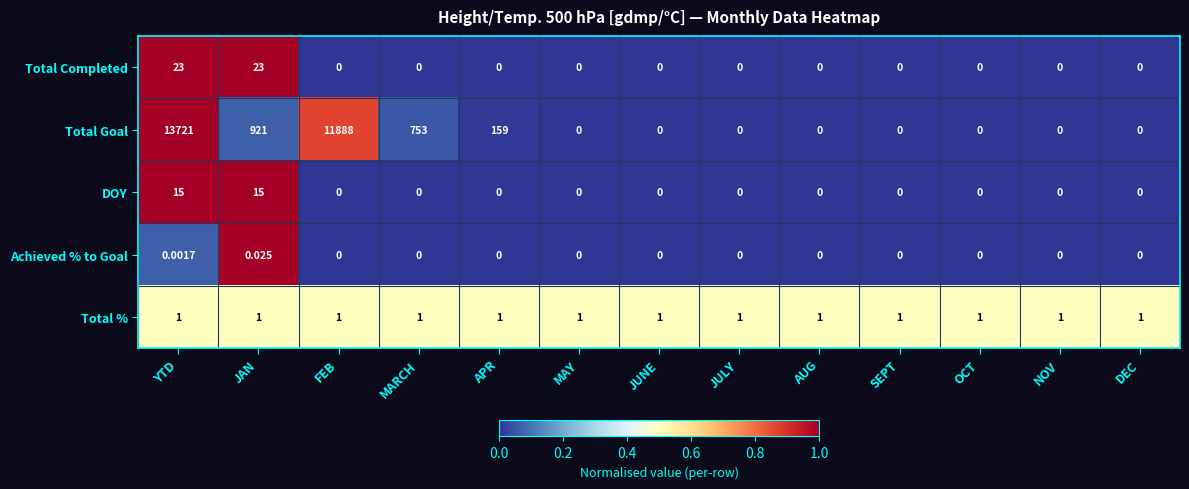

How many data points does each series have?

13